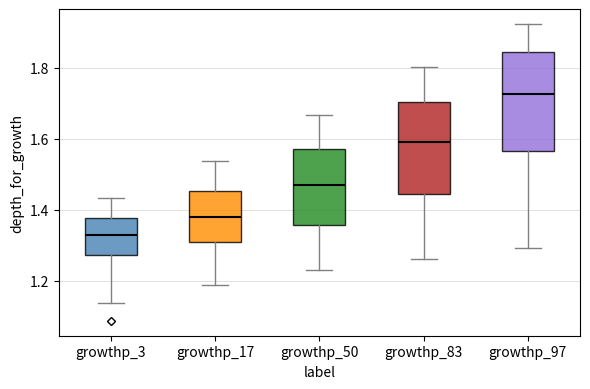

Reading left to right, read every box against the y-axis: the position of its median line, the range the box covers, and the ends of its whiskers. The values are not printed on the chart, so give them approximately, as read against the axis.

growthp_3: median 1.32, box 1.28 to 1.38, whiskers 1.14 to 1.44
growthp_17: median 1.38, box 1.30 to 1.46, whiskers 1.18 to 1.54
growthp_50: median 1.46, box 1.36 to 1.58, whiskers 1.22 to 1.66
growthp_83: median 1.58, box 1.44 to 1.70, whiskers 1.26 to 1.80
growthp_97: median 1.72, box 1.56 to 1.84, whiskers 1.30 to 1.92